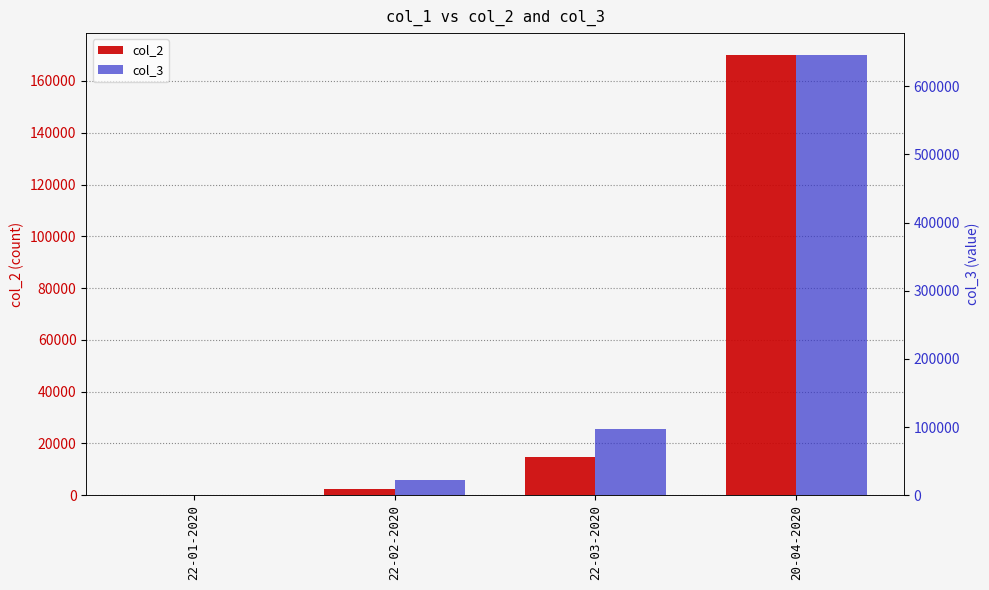

What is the approximate value of col_2 at 20-04-2020?

169985